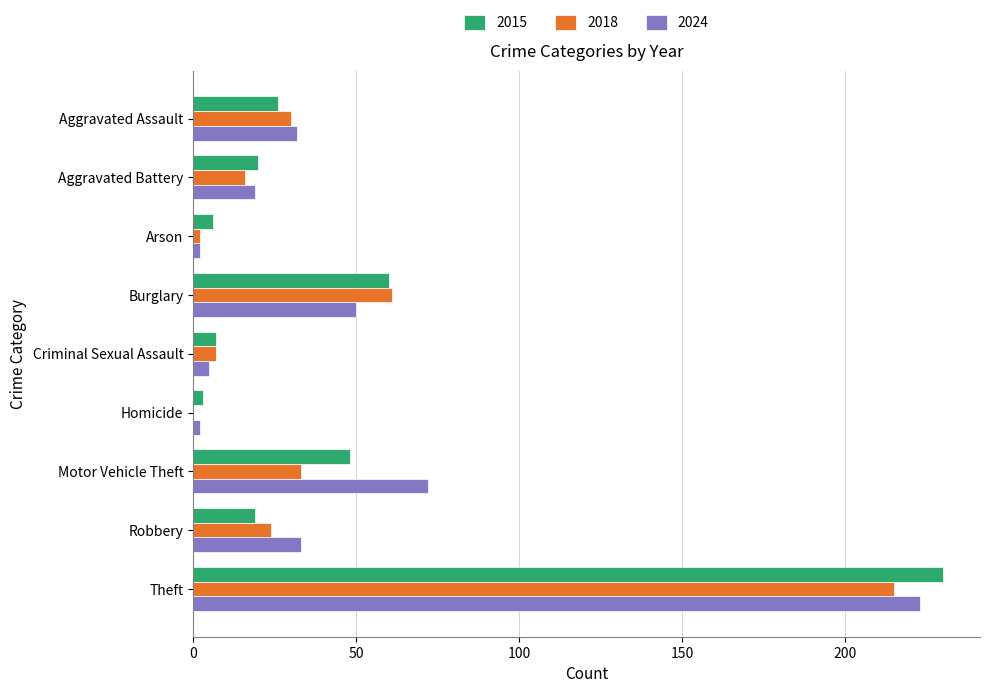

Is it true that 2018 equals 33 at Motor Vehicle Theft?

True